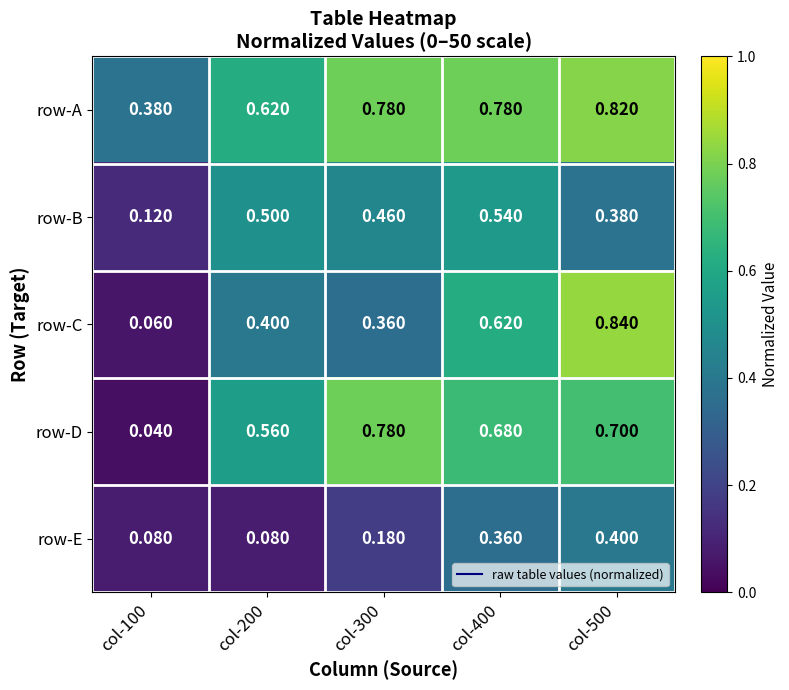

Is the value of row-B at col-500 greater than the value of row-A at col-400?

No